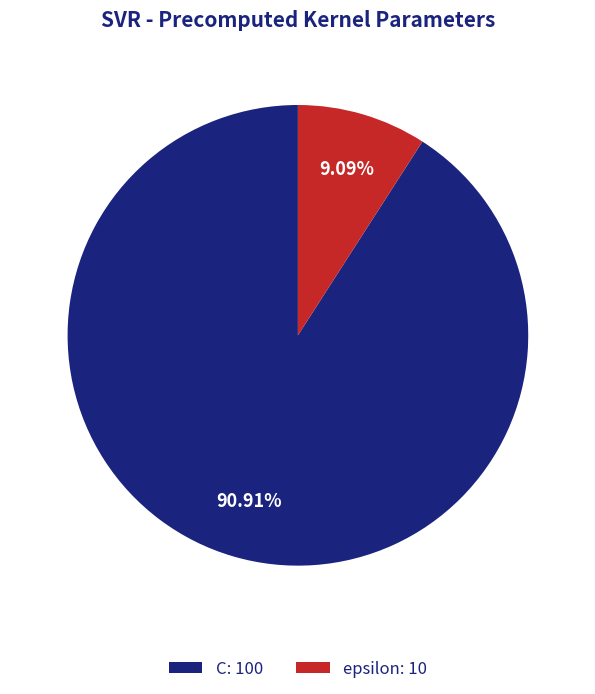

How many segments does this pie chart have?

2